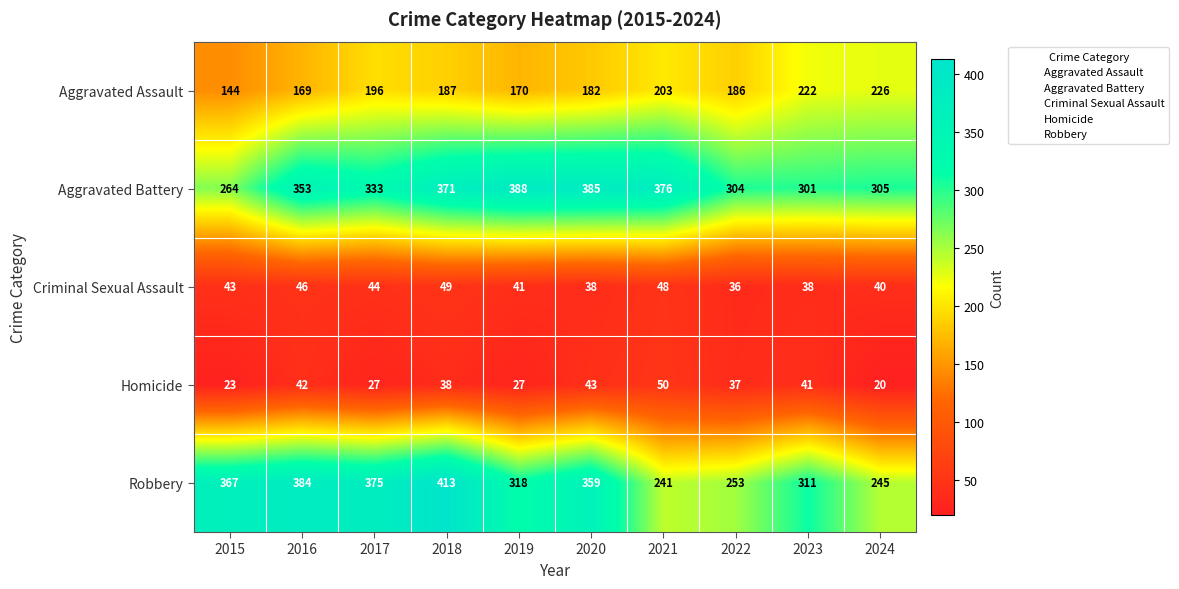

What is the total value across all series at 2019?

944